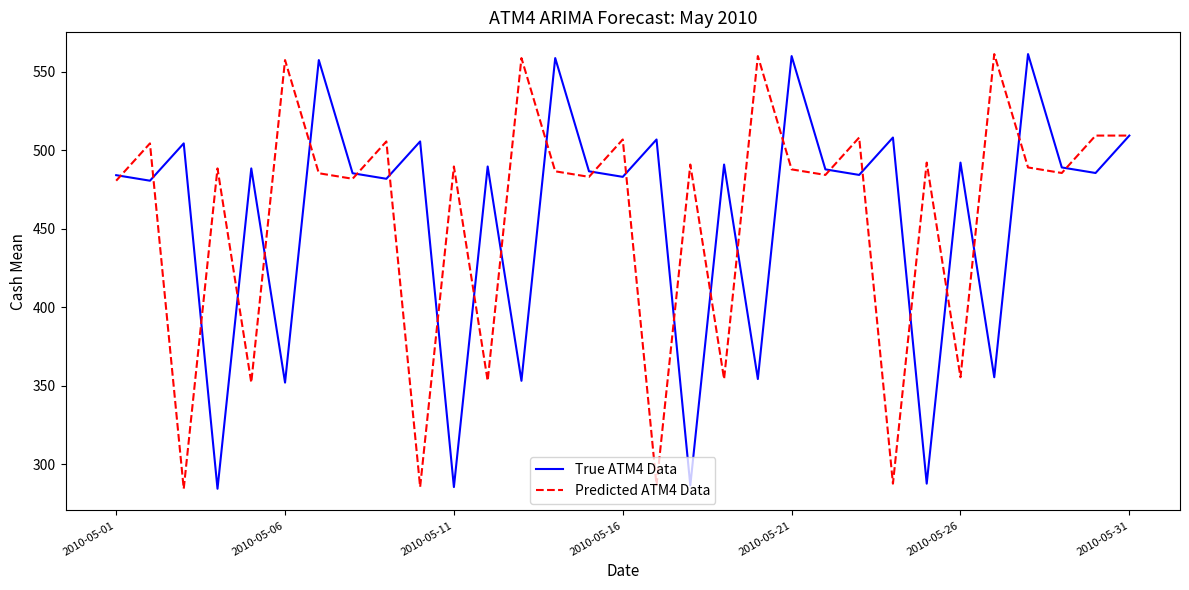

How many lines are shown in the chart?

2